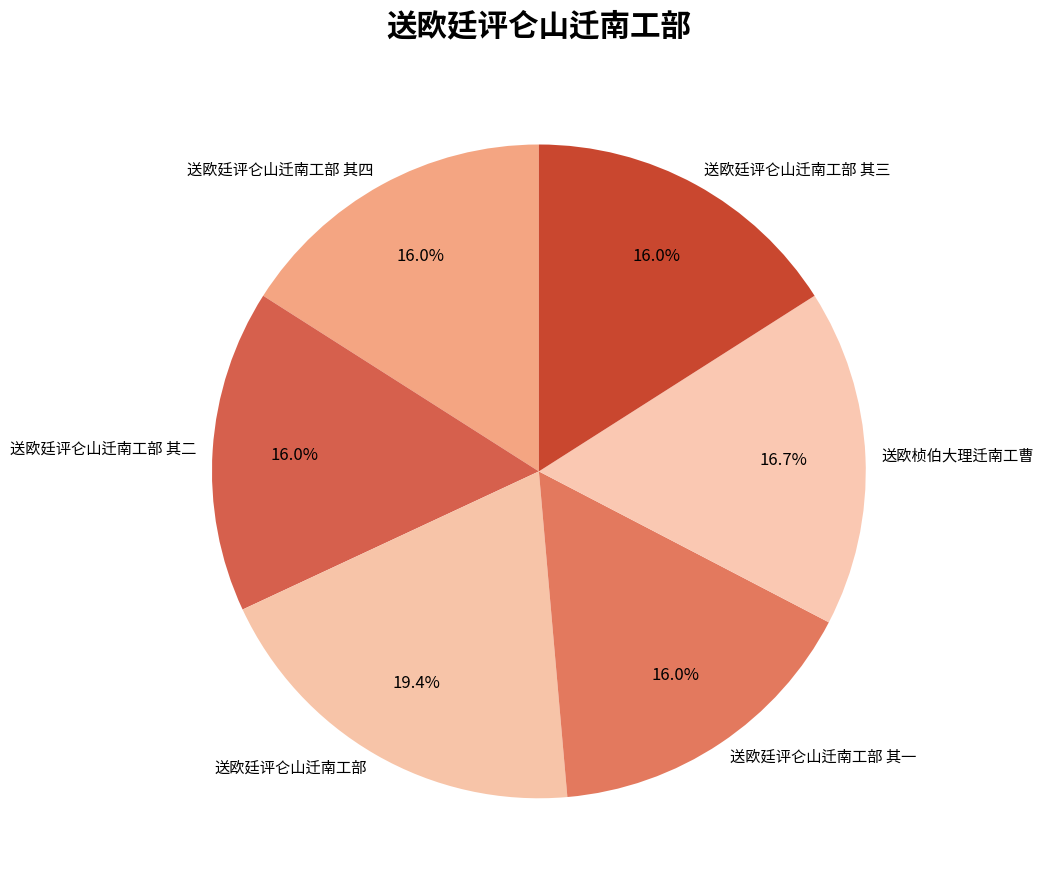

Which category has the biggest portion of the pie?

送欧廷评仑山迁南工部